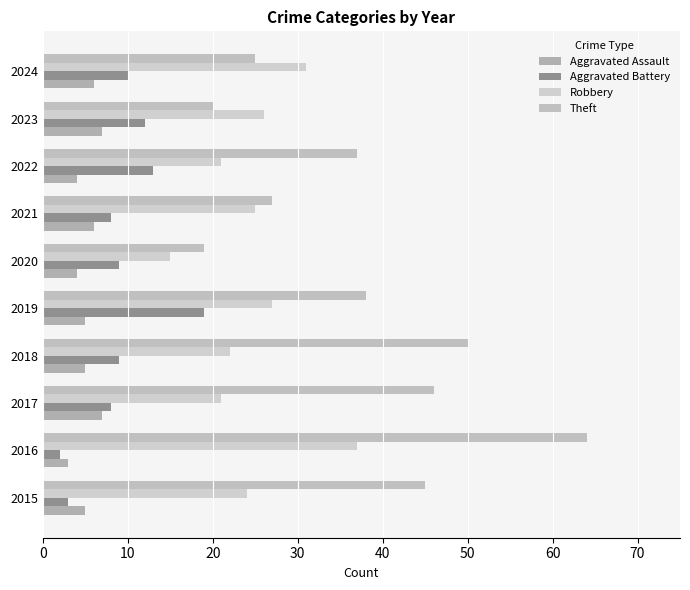

What are all the series names shown in the legend?

Aggravated Assault, Aggravated Battery, Robbery, Theft